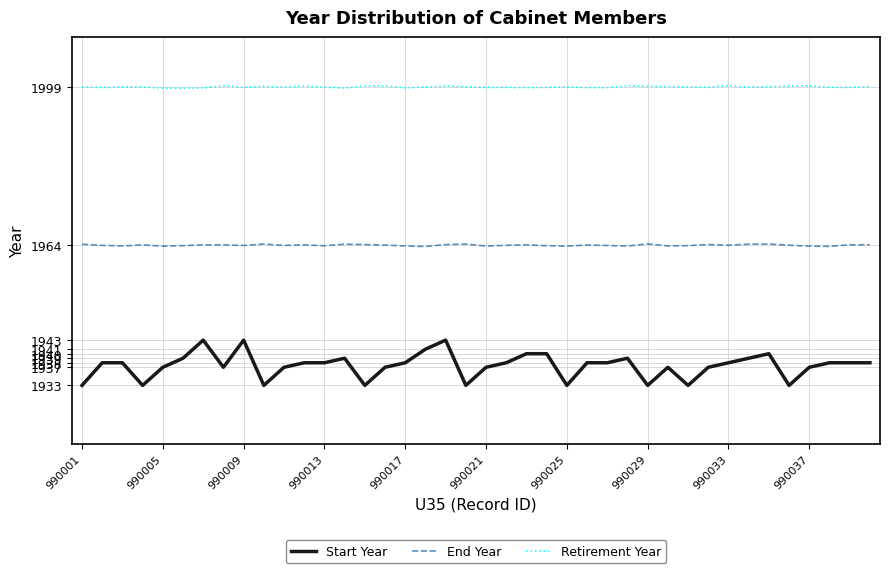

Is this an area chart (filled region under the line)?

No